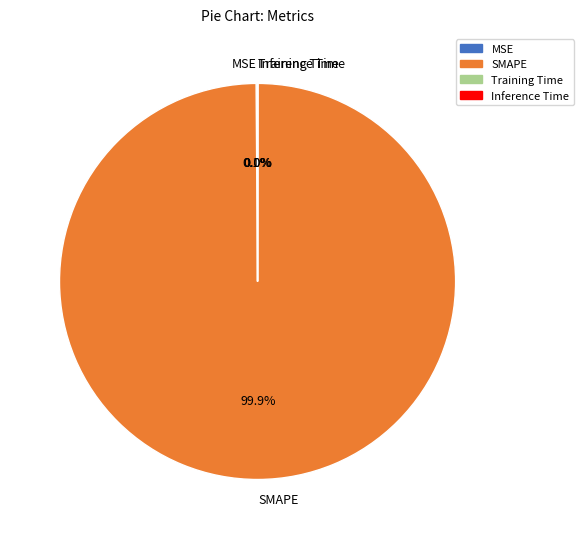

Is there a majority slice in this chart?

Yes